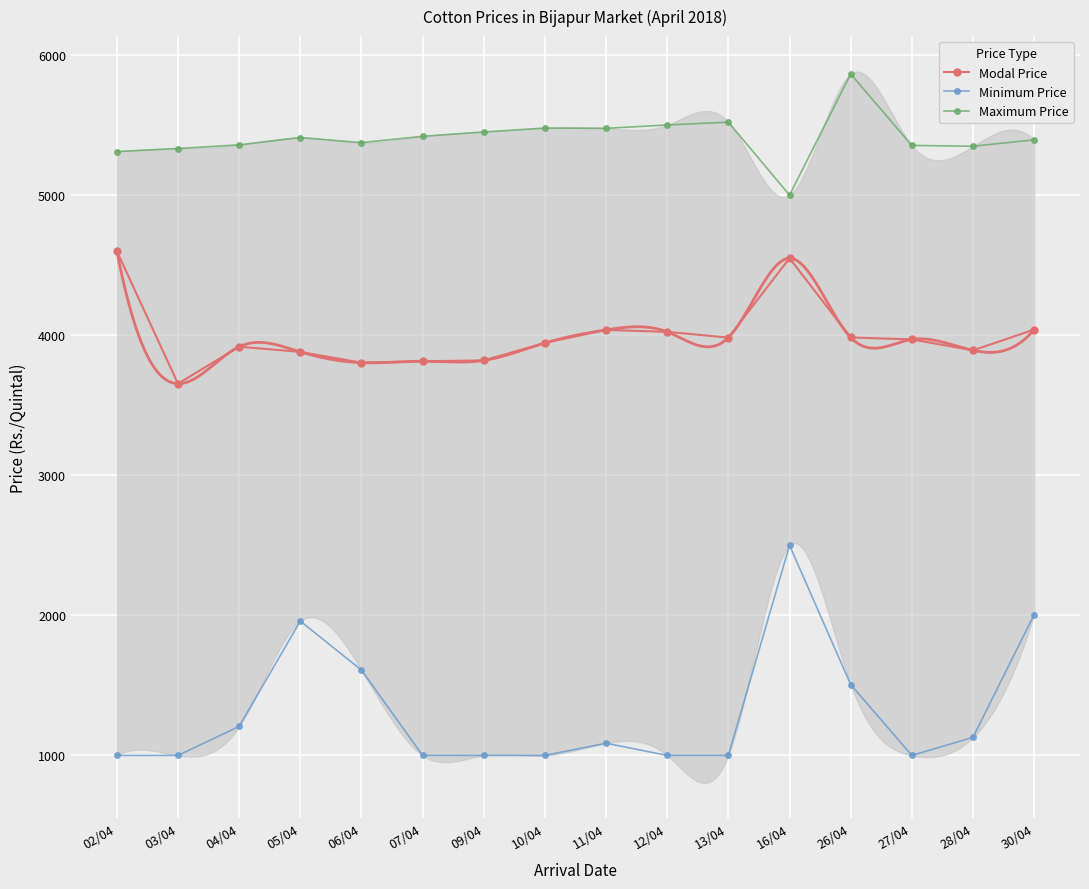

What is the difference between the maximum and minimum values in the Maximum Price series?

865